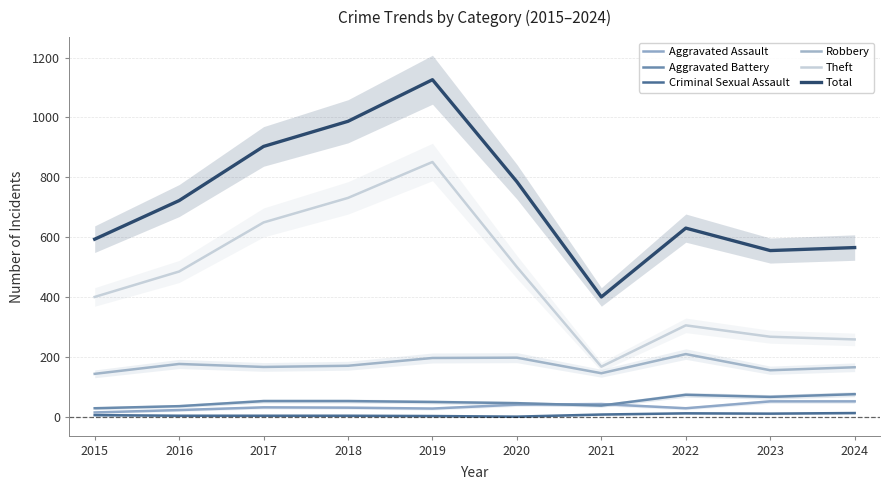

Where is the first local maximum for Criminal Sexual Assault?

2022